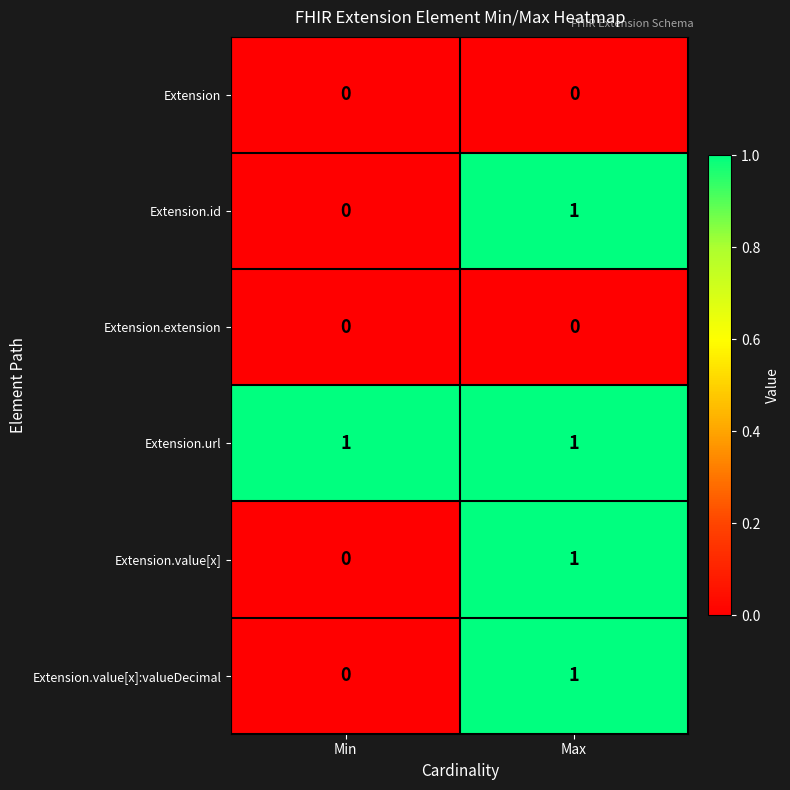

Which series has the largest total across all categories?

Extension.url